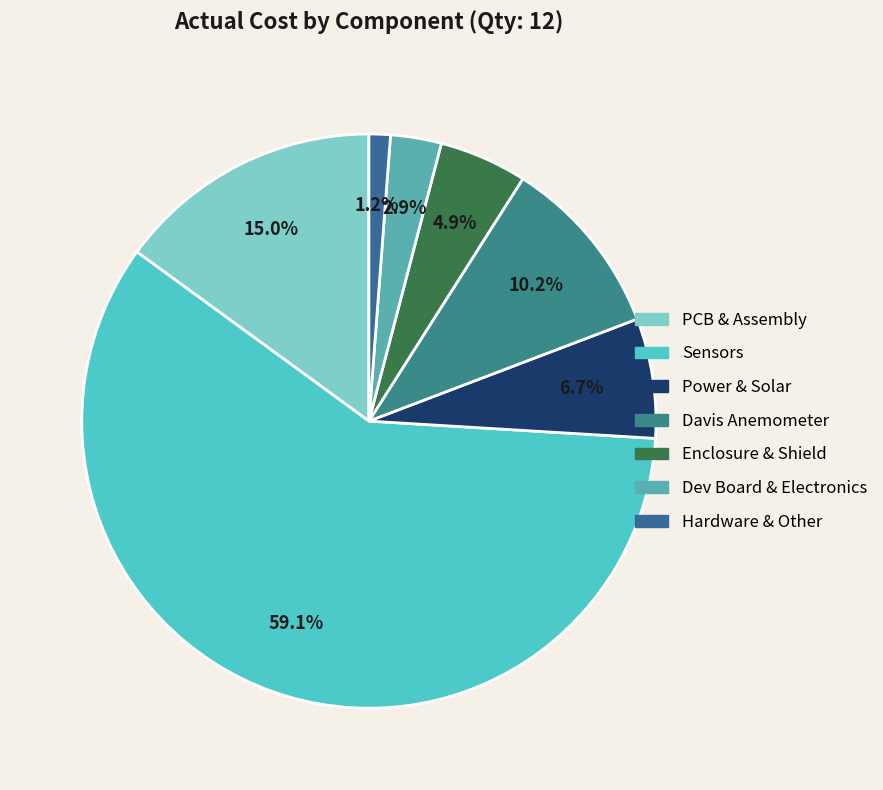

How many slices are in this pie chart?

7